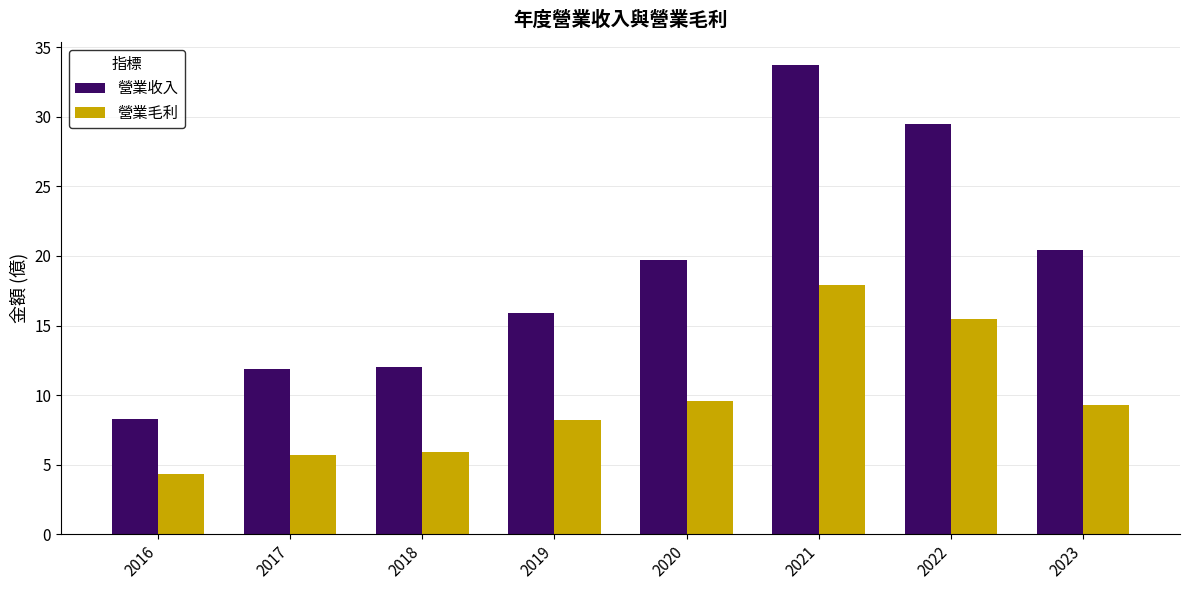

Which series changed the most between 2017 and 2020?

營業收入